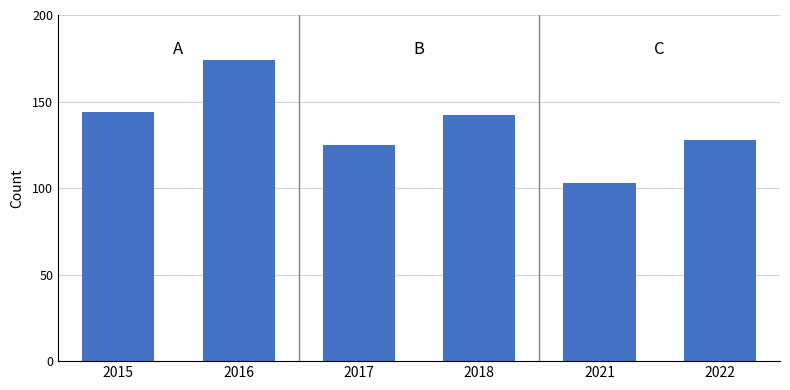

Between 2021 and 2022, which is larger?

2022